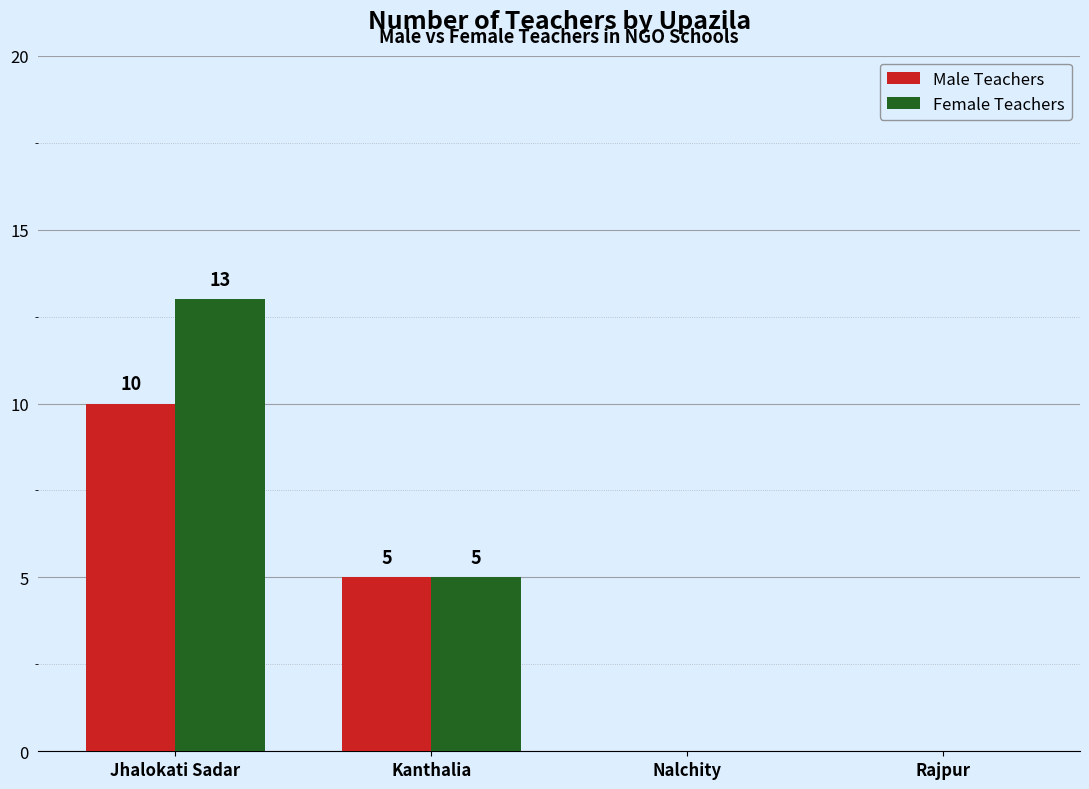

Reading left to right, transcribe all the data shown in this chart.

Male Teachers: Jhalokati Sadar=10	Kanthalia=5	Nalchity=0	Rajpur=0
Female Teachers: Jhalokati Sadar=13	Kanthalia=5	Nalchity=0	Rajpur=0